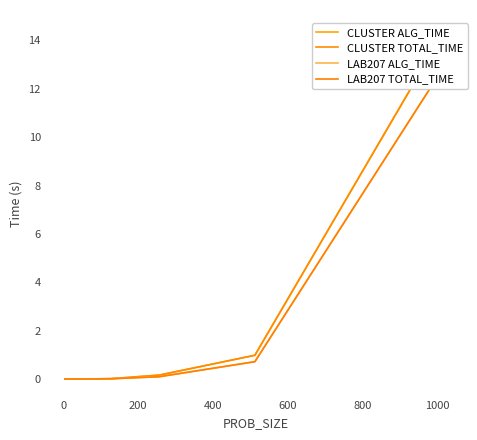

At how many categories does at least one series exceed 10?

1